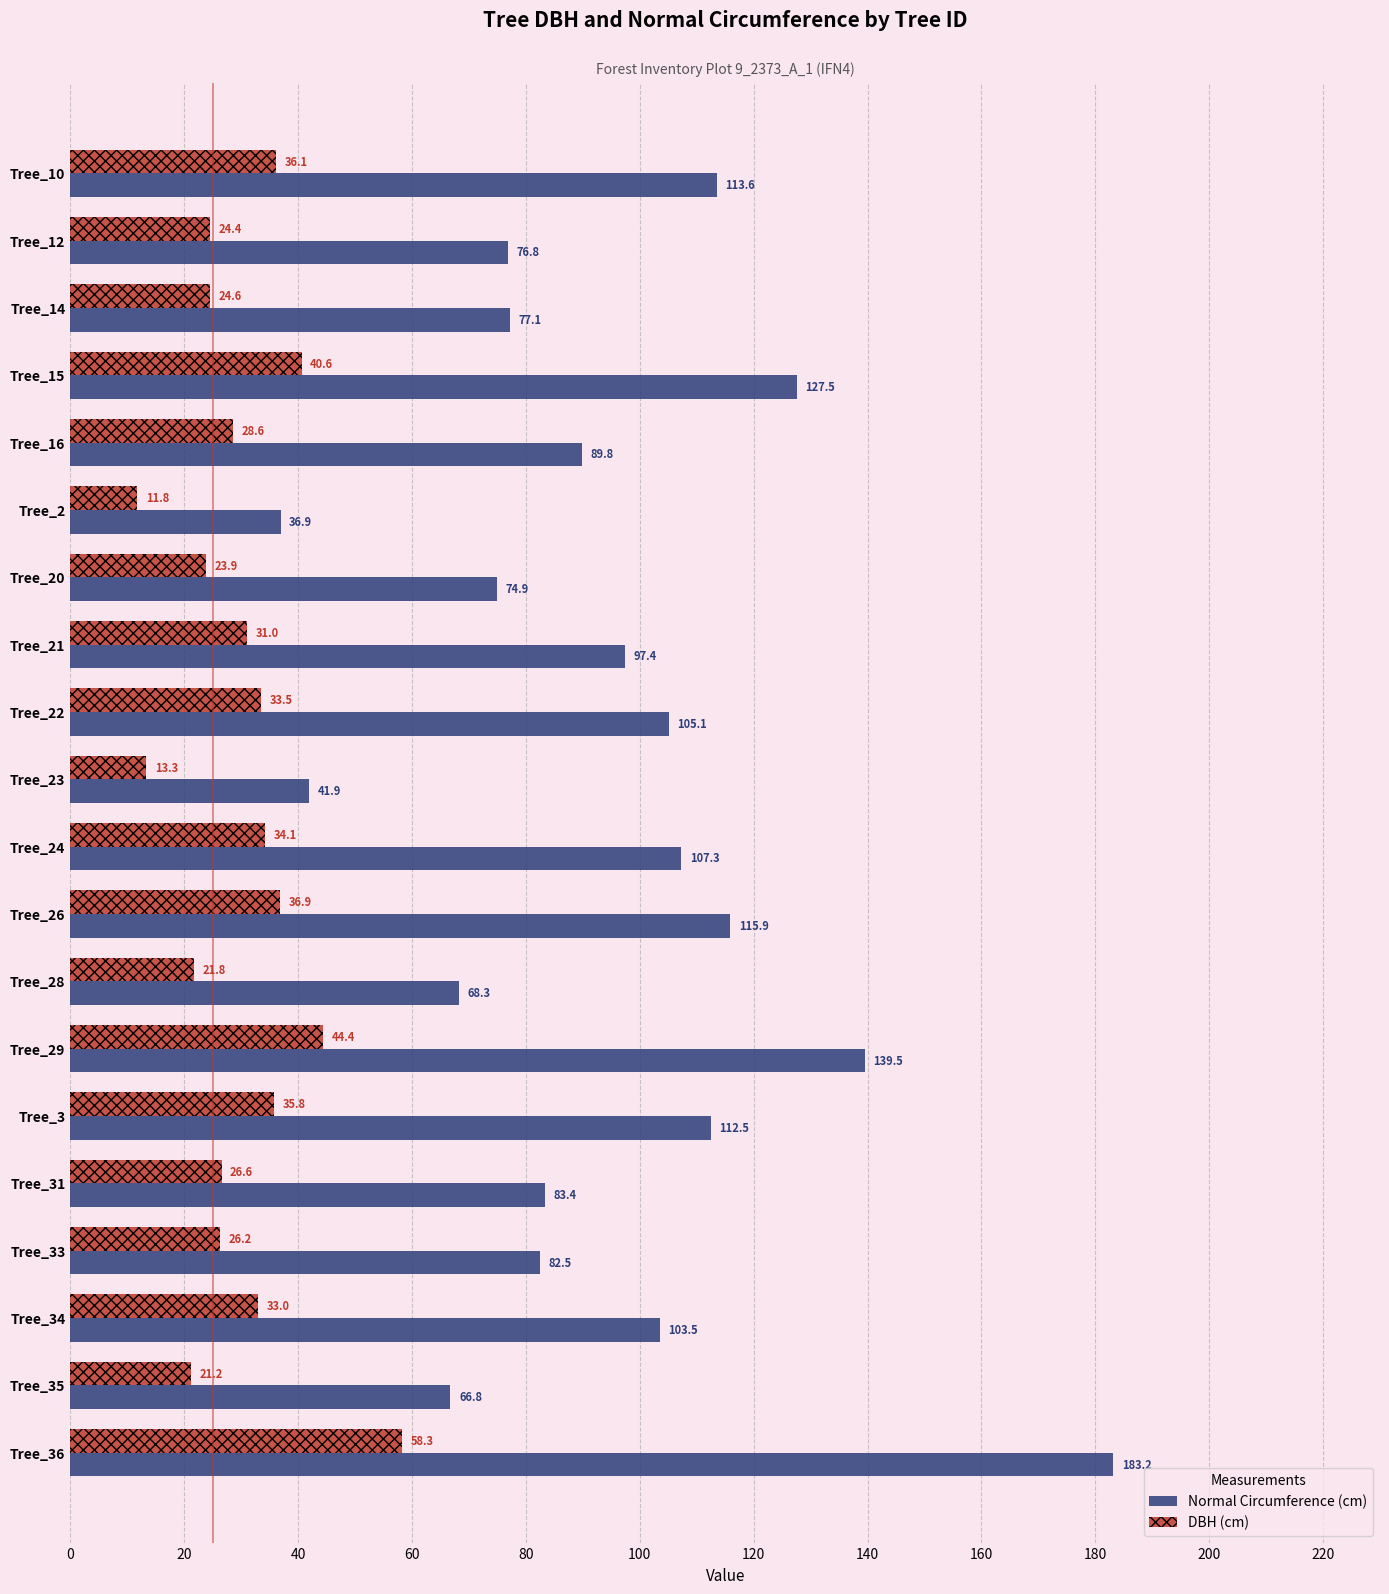

What is the difference between the highest and lowest values at Tree_3?

76.7